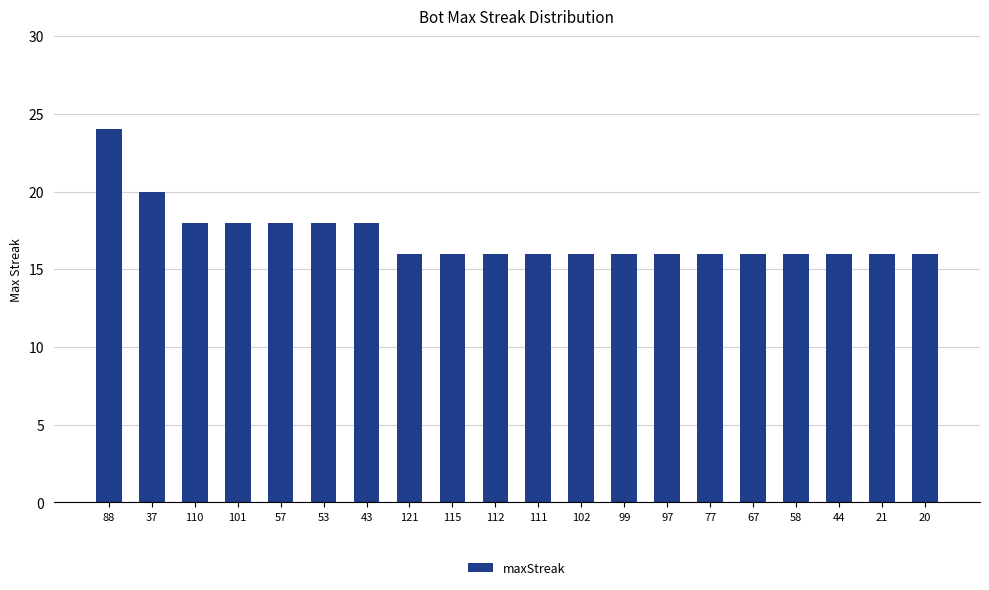

What is the value of the 14th bar from the left?

16